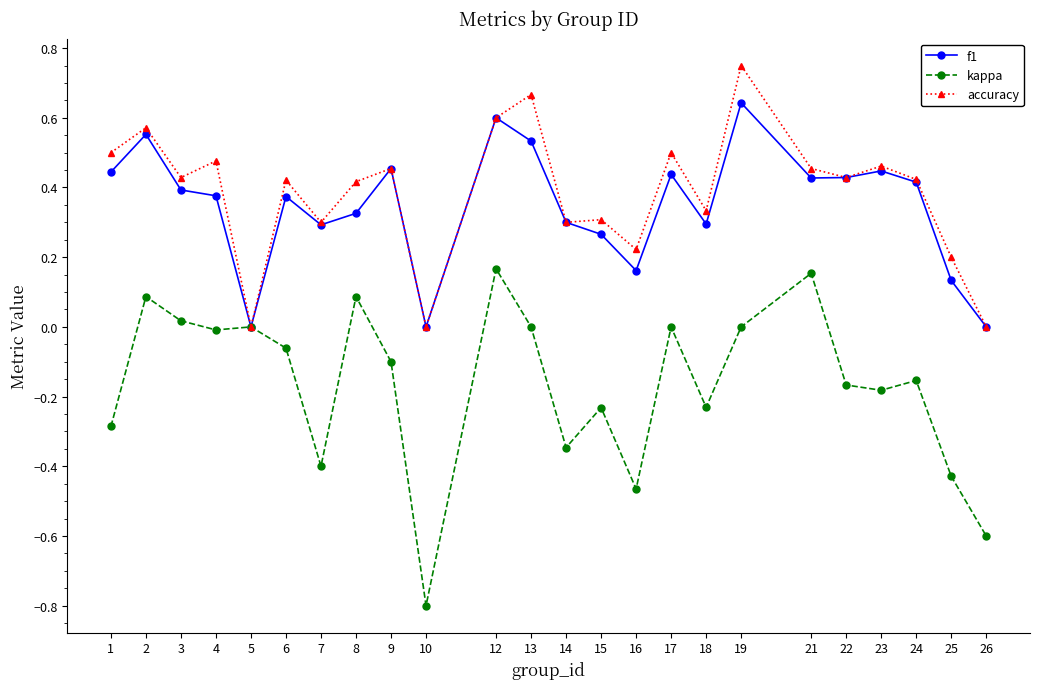

Between 2 and 25, which series saw the biggest shift?

kappa